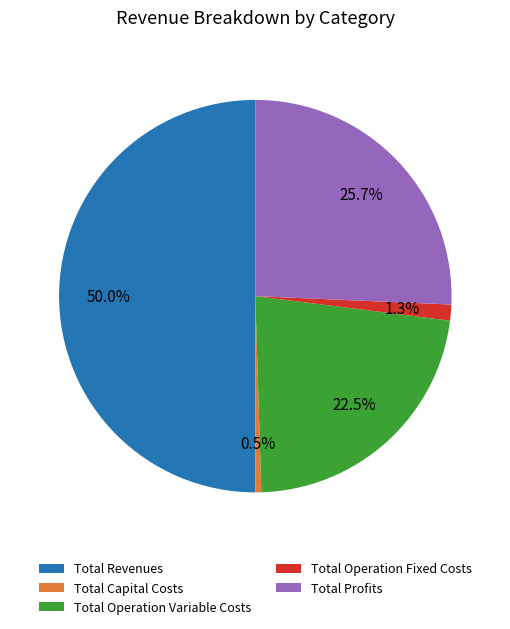

Does Total Operation Variable Costs represent more than half of the total?

No